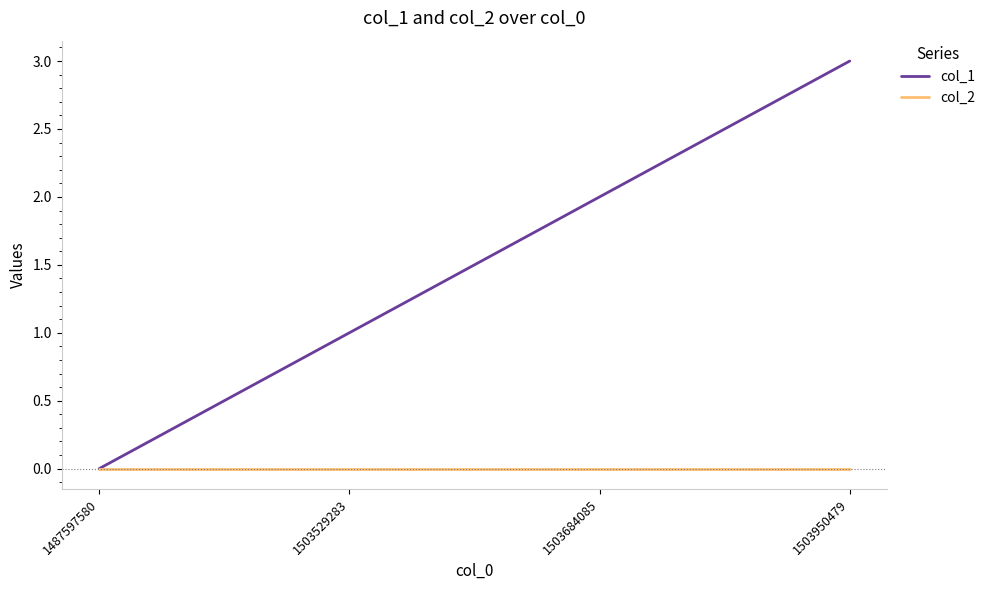

List the series in order of their peak value, highest first.

col_1, col_2